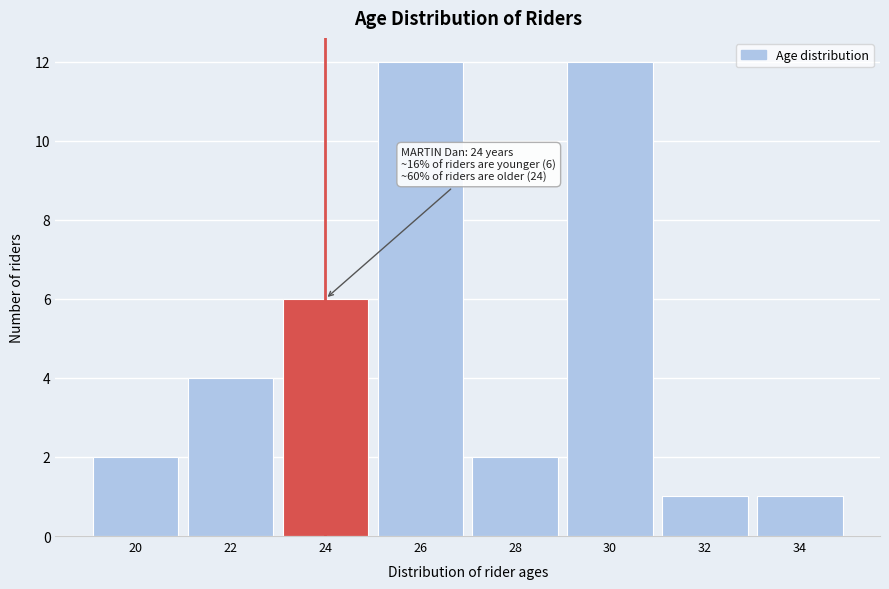

Reading left to right, extract all data points from this chart.

2	4	6	12	2	12	1	1